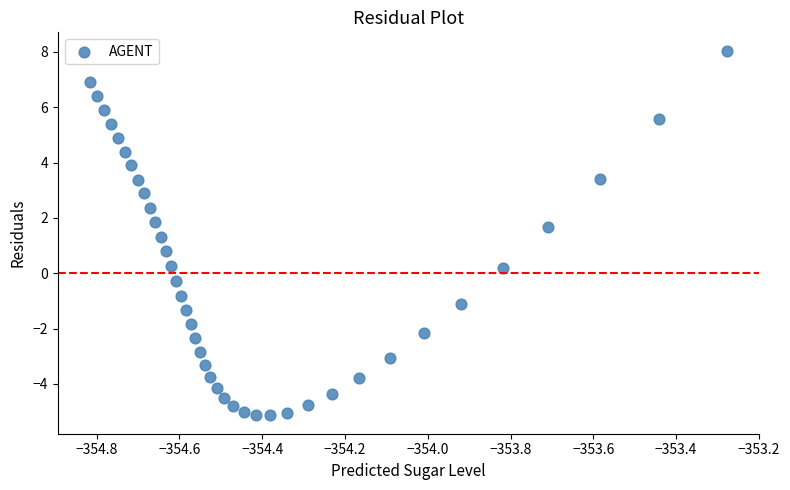

What is the range of Y values (max minus min)?

13.2